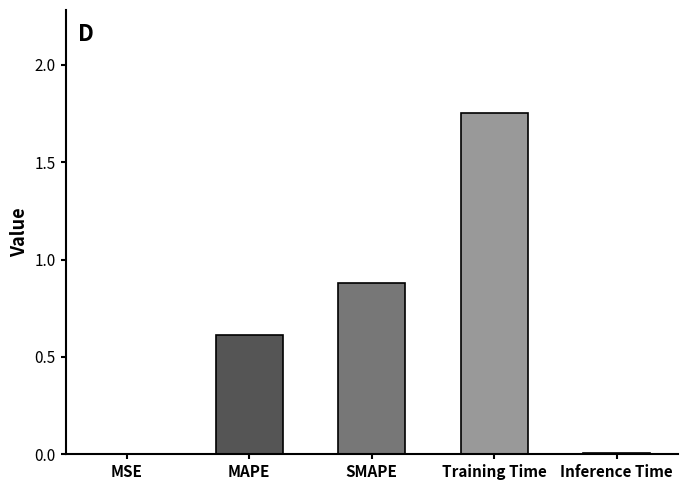

What is the change in value from MAPE to SMAPE?

+0.3